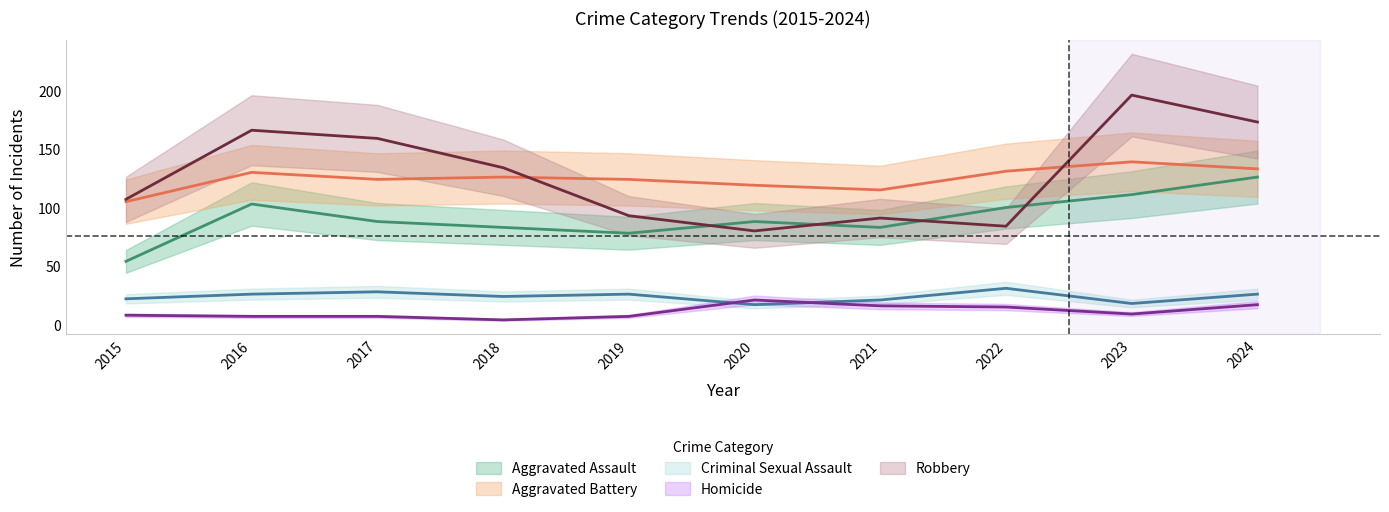

What is the sum of all Homicide values?

111